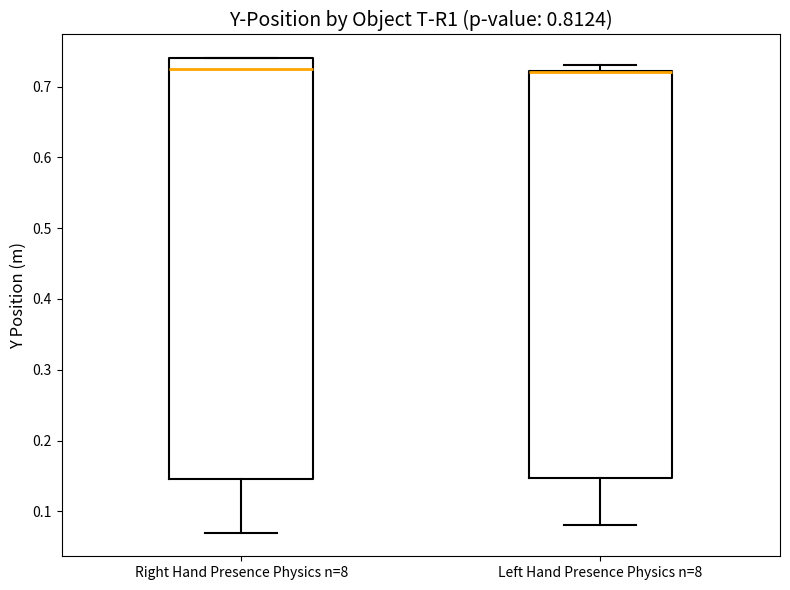

Which box is the tallest, from its lower edge to its upper edge?

Right Hand Presence Physics n=8